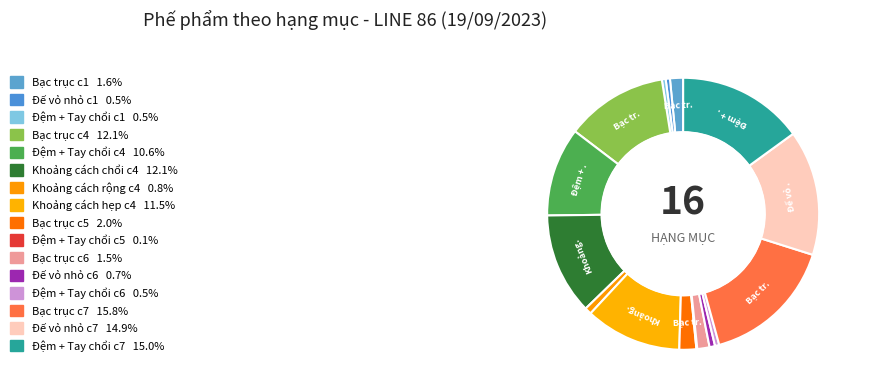

What is the largest slice in the pie chart?

Bạc trục c7